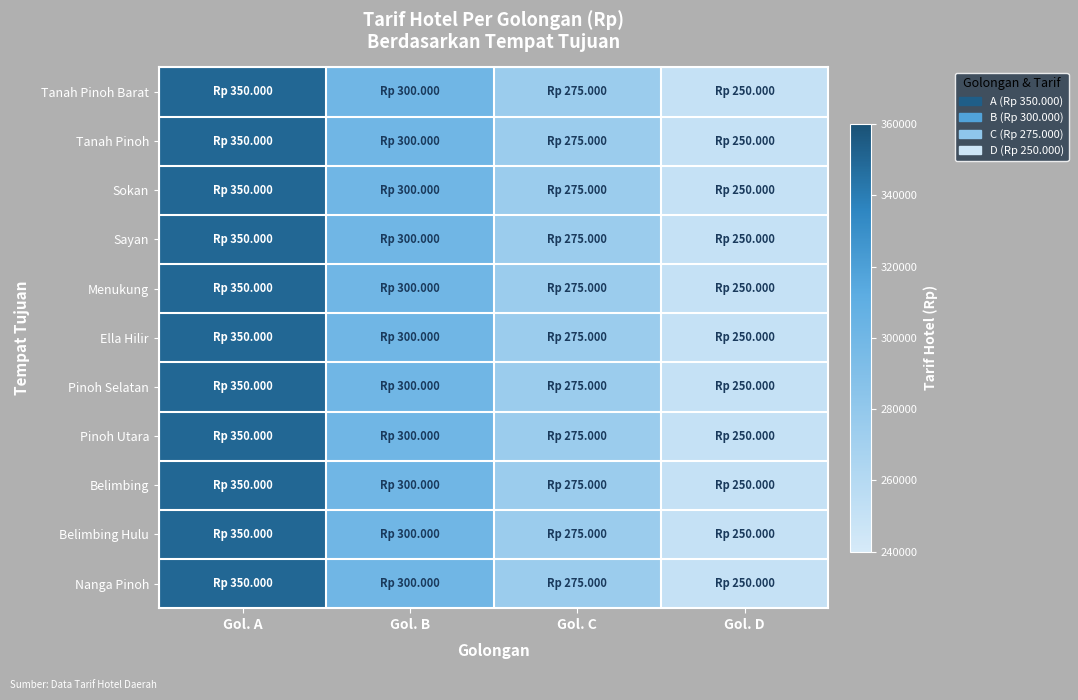

What is the total value across all series at Gol. C?

3025000